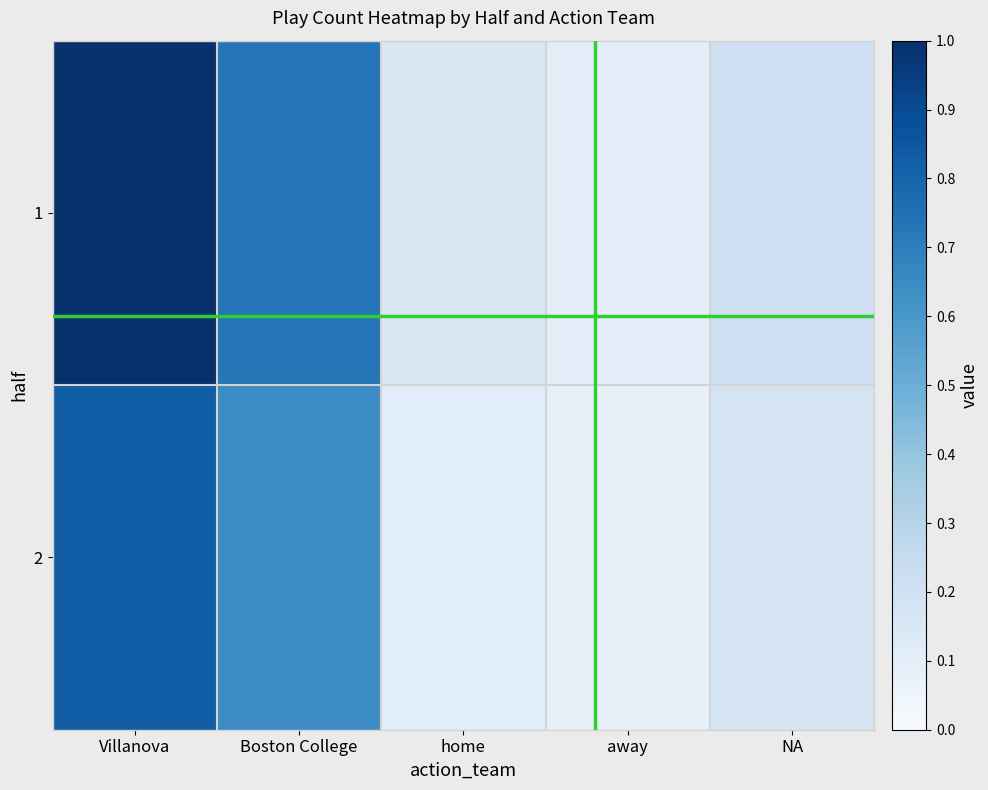

Which series changed the most between Boston College and away?

1